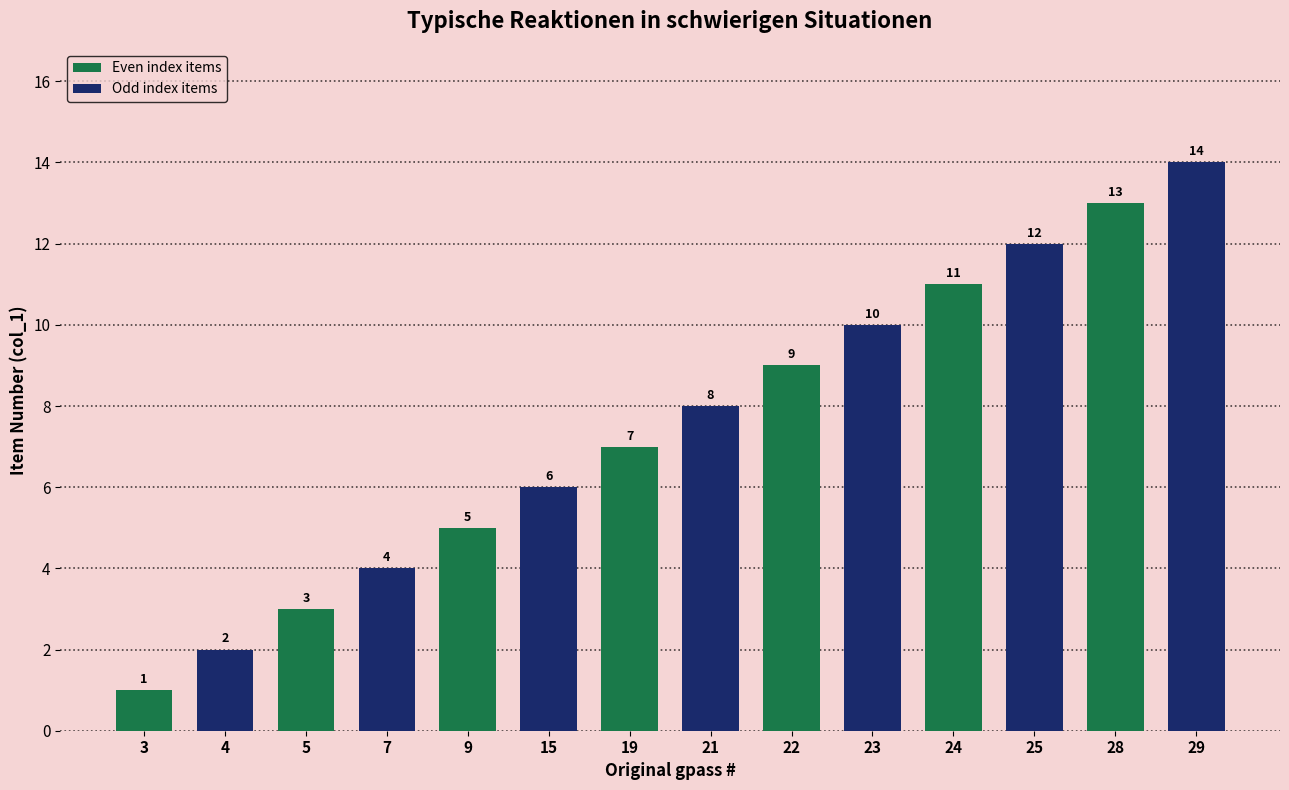

Rank the categories by value from highest to lowest.

29, 28, 25, 24, 23, 22, 21, 19, 15, 9, 7, 5, 4, 3